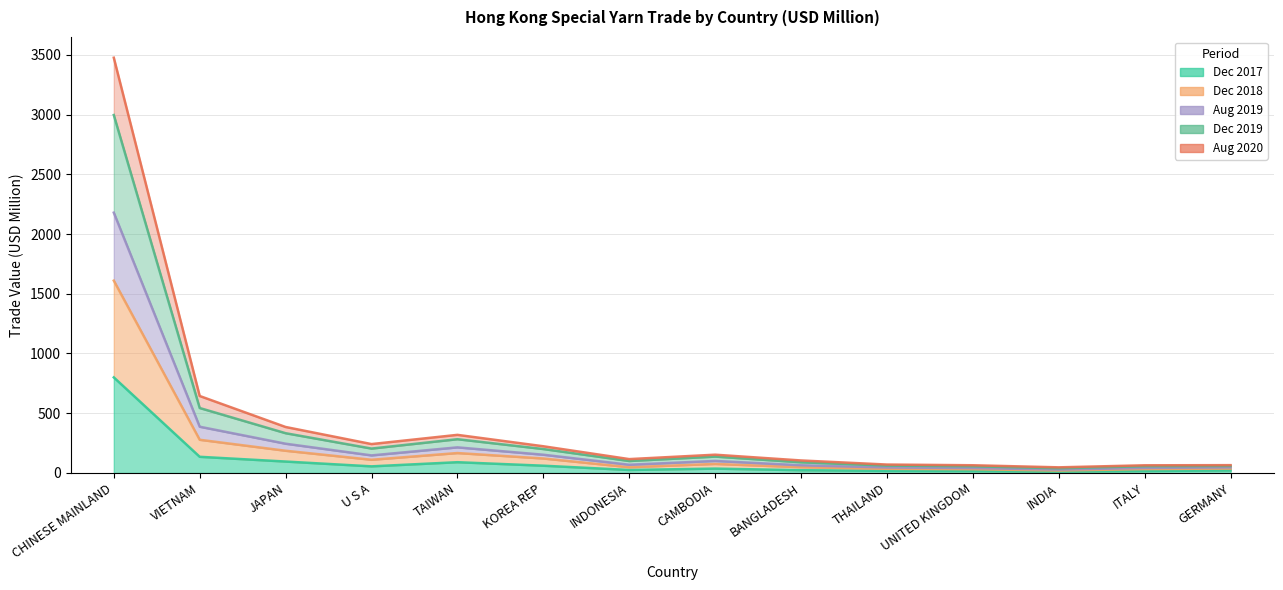

Where is the first local minimum for 2020 Aug Trade Value?

U S A